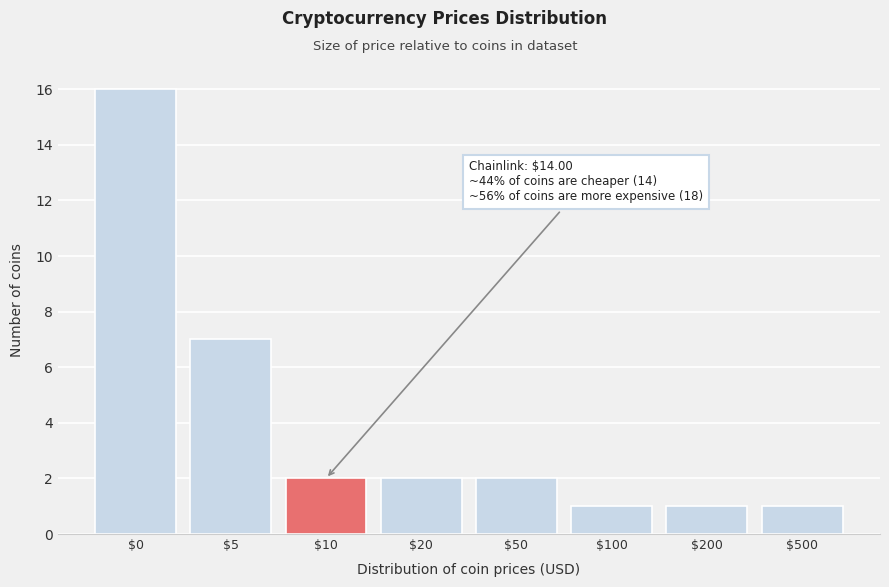

Reading right to left, list all the values displayed in this chart.

1	1	1	2	2	2	7	16